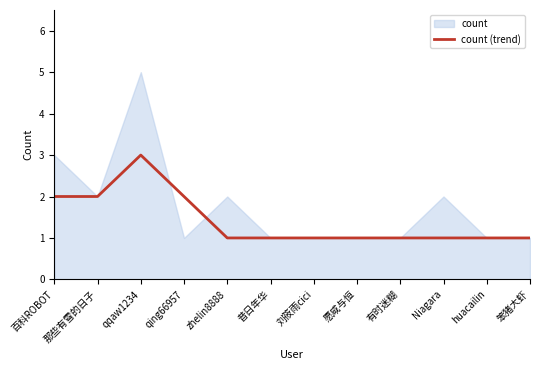

Reading left to right, what are all the values shown in this chart?

2	2	3	2	1	1	1	1	1	1	1	1